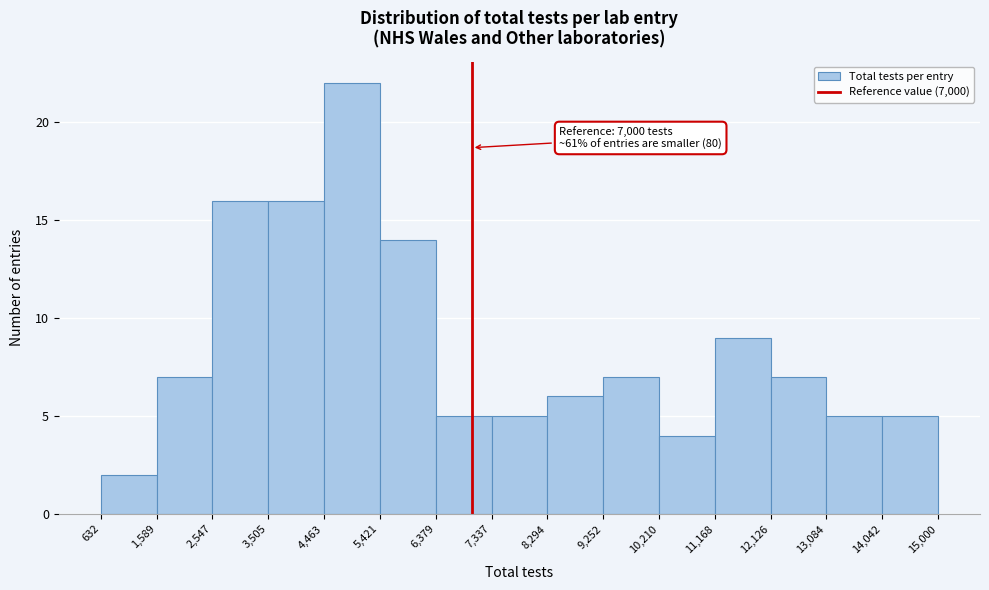

Which range on the x-axis has the tallest bar?

4,463 to 5,421